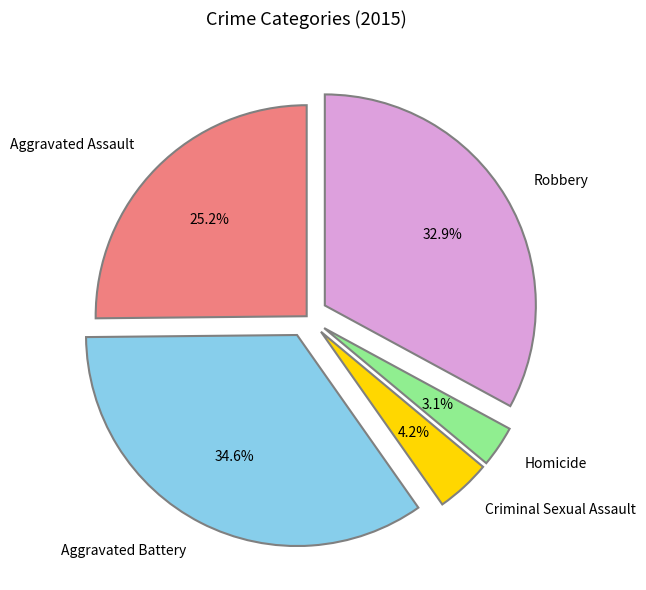

Rank the categories by value from highest to lowest.

Aggravated Battery, Robbery, Aggravated Assault, Criminal Sexual Assault, Homicide